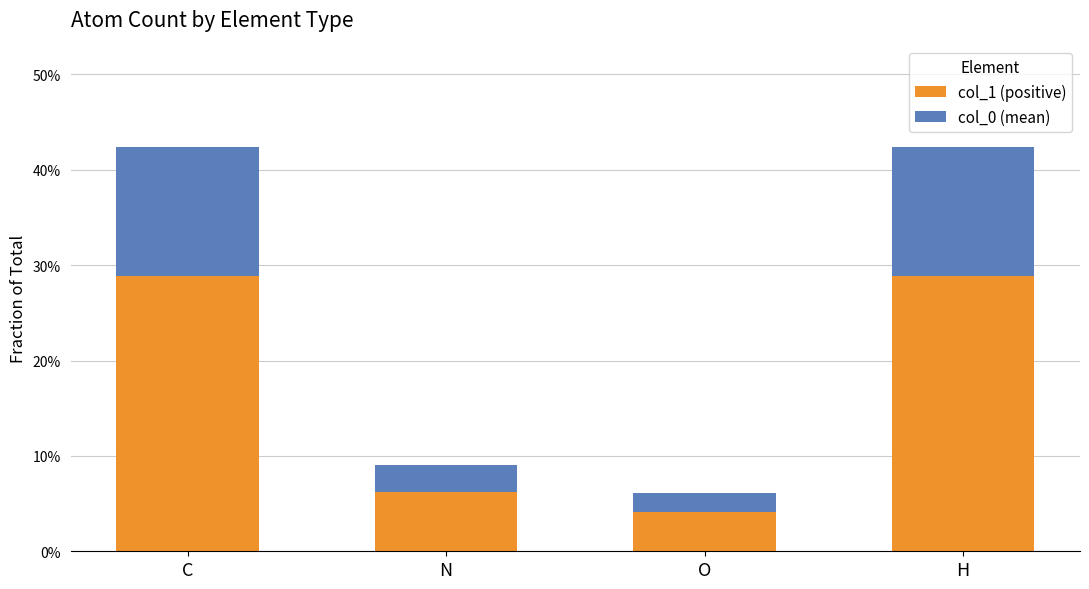

At how many categories does at least one series exceed 0?

4